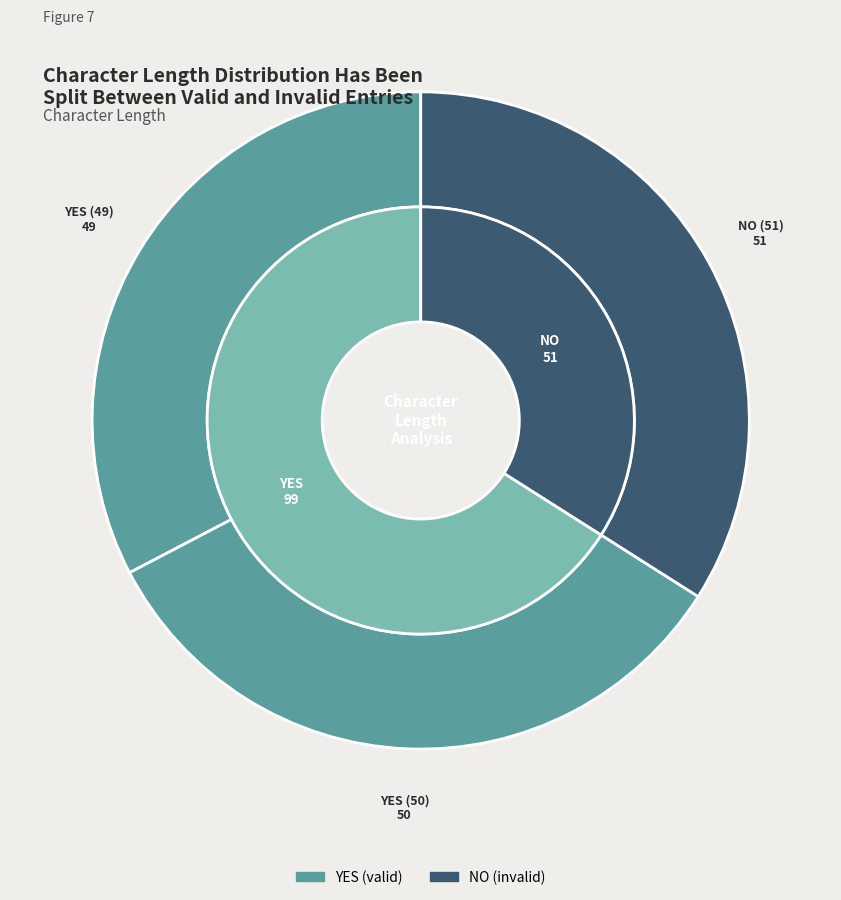

How many segments does this pie chart have?

3